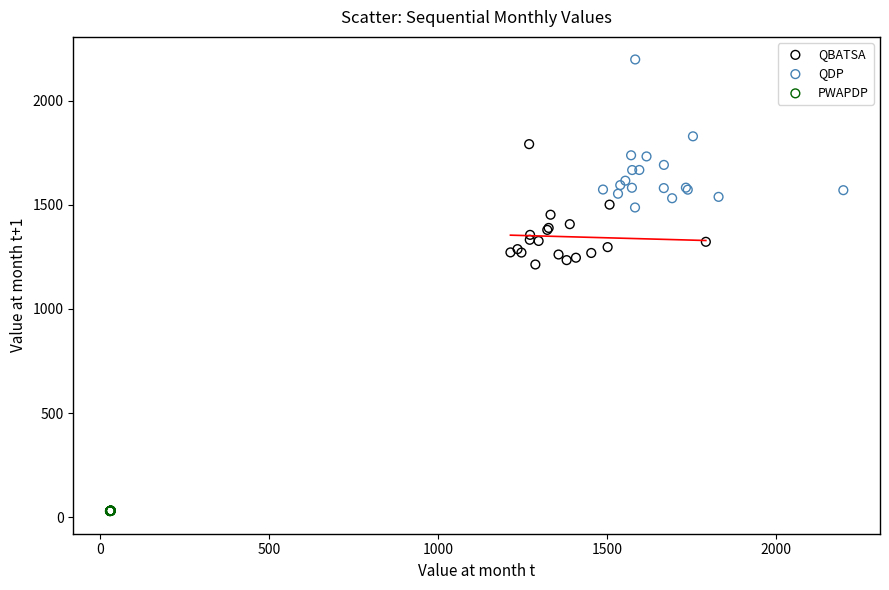

Which series contains the highest Y value?

QDP